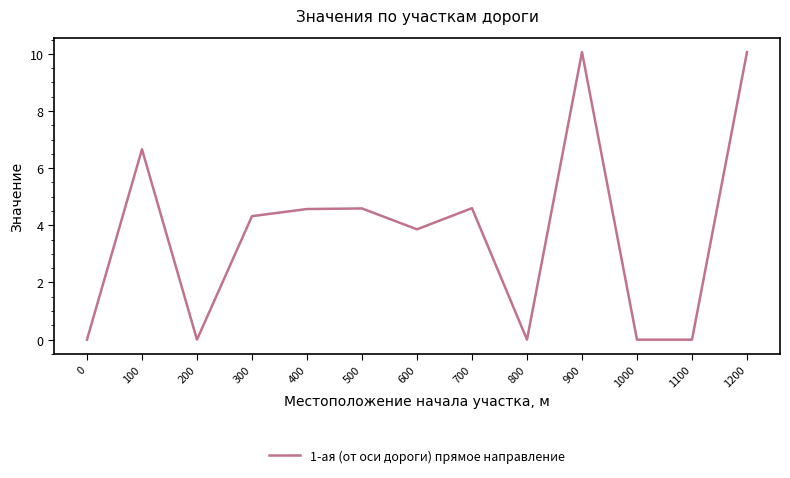

What is the ratio of the value at 1200 to the value at 100?

1.5